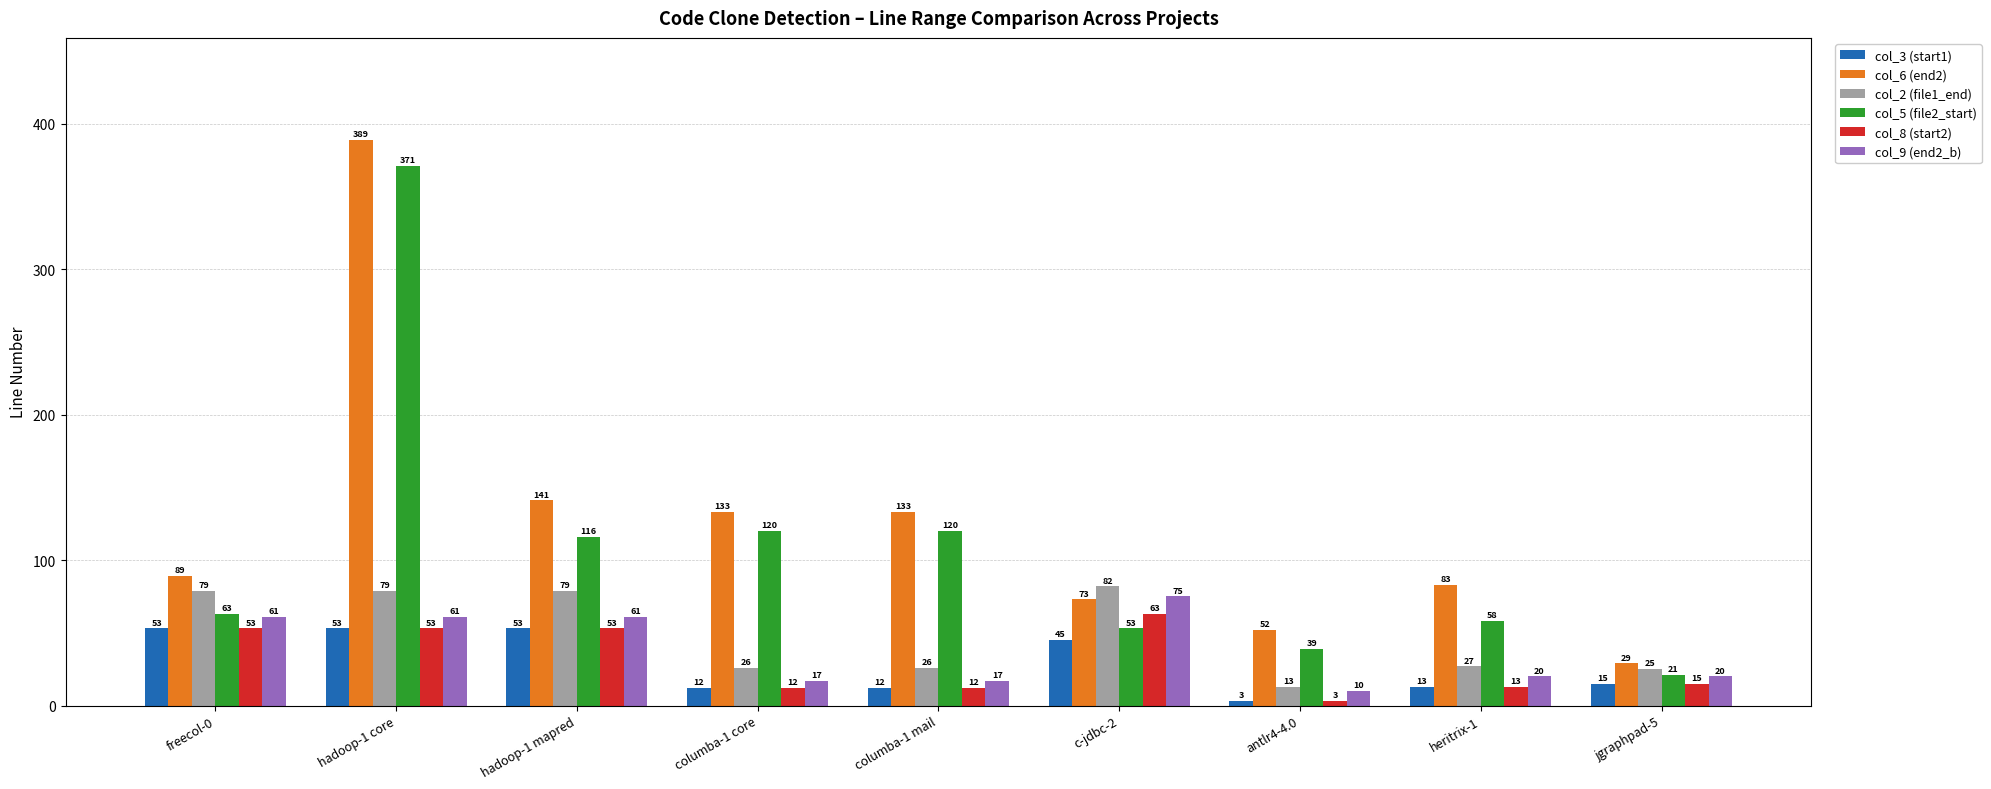

At how many categories does at least one series exceed 223?

1